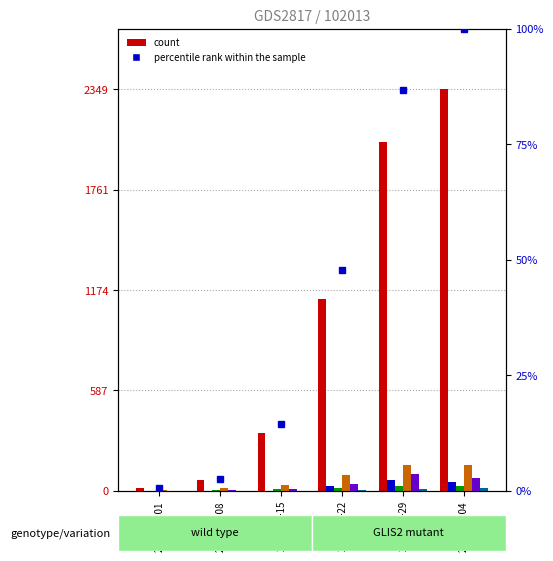

Count the ZG values in the range 0 to 12.

5